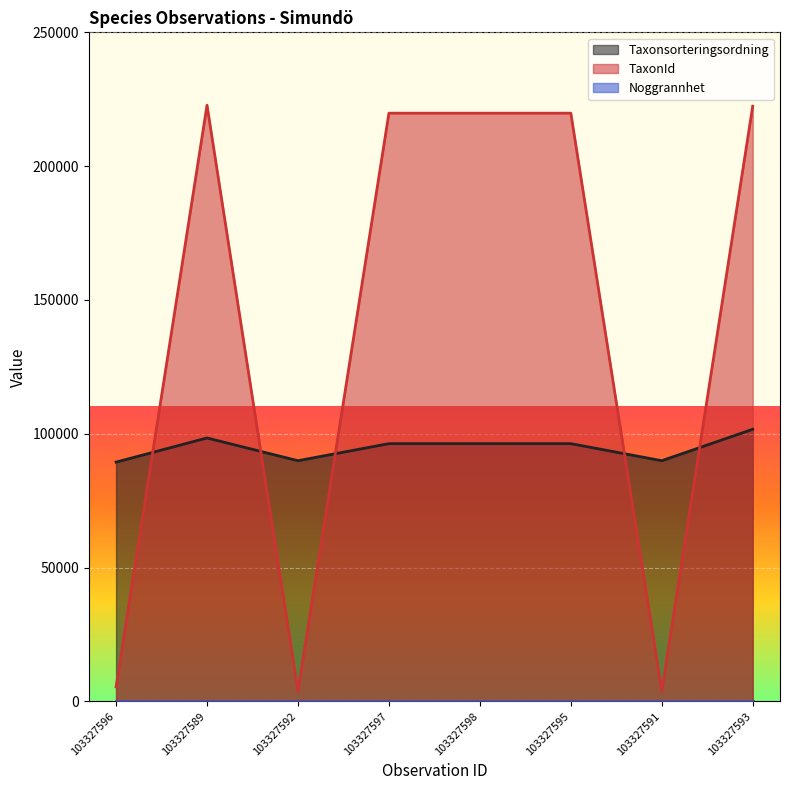

True or false: TaxonId and Taxonsorteringsordning intersect in this chart.

True